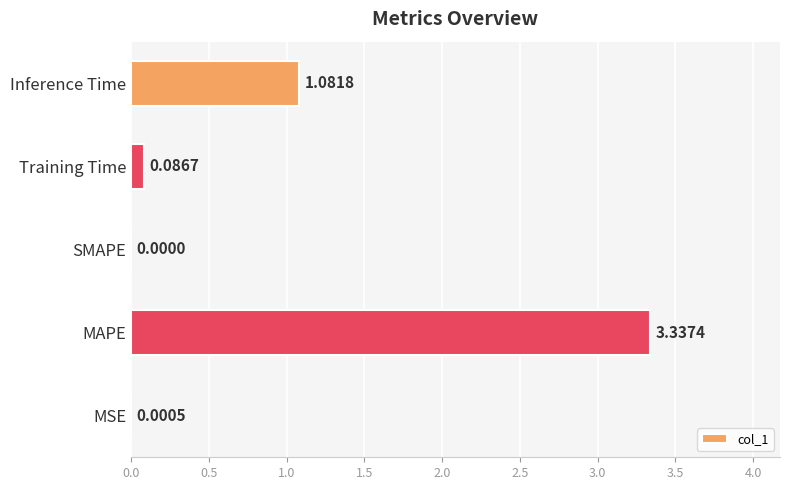

At which category does the chart reach its peak across all series?

MAPE